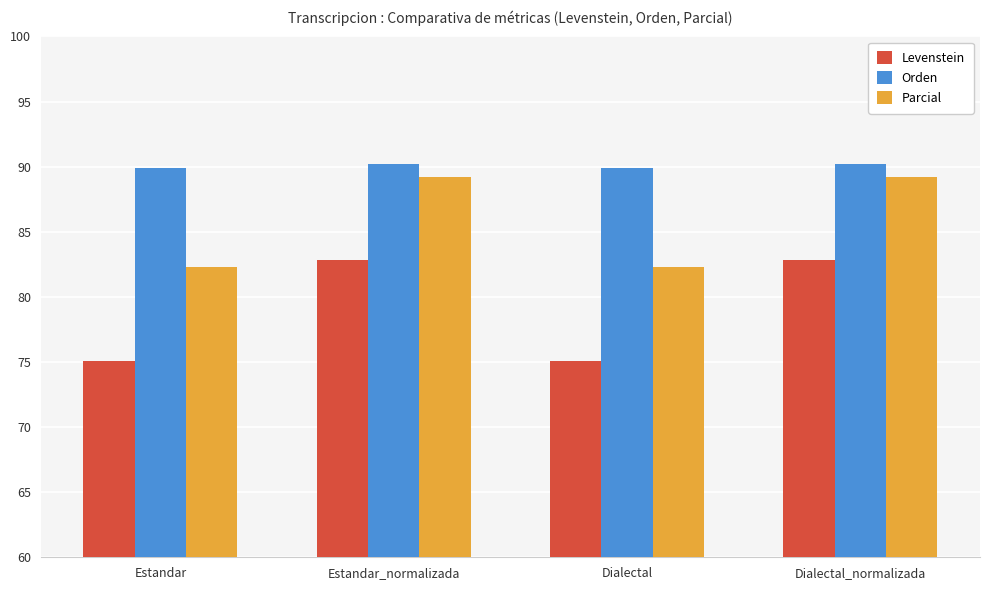

What is the approximate value of Levenstein at Dialectal?

75.0